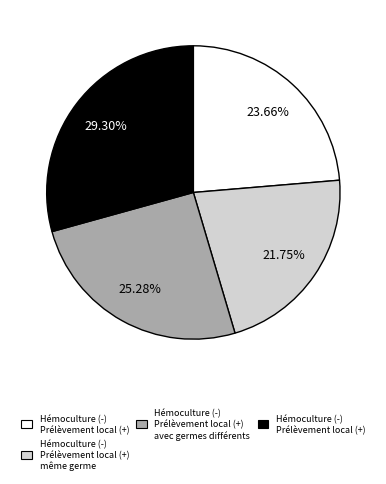

Is there any slice that represents more than half of the pie?

No